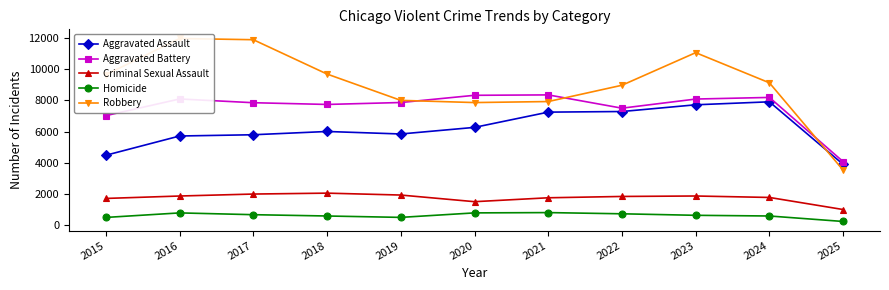

True or false: Homicide and Aggravated Battery intersect in this chart.

False